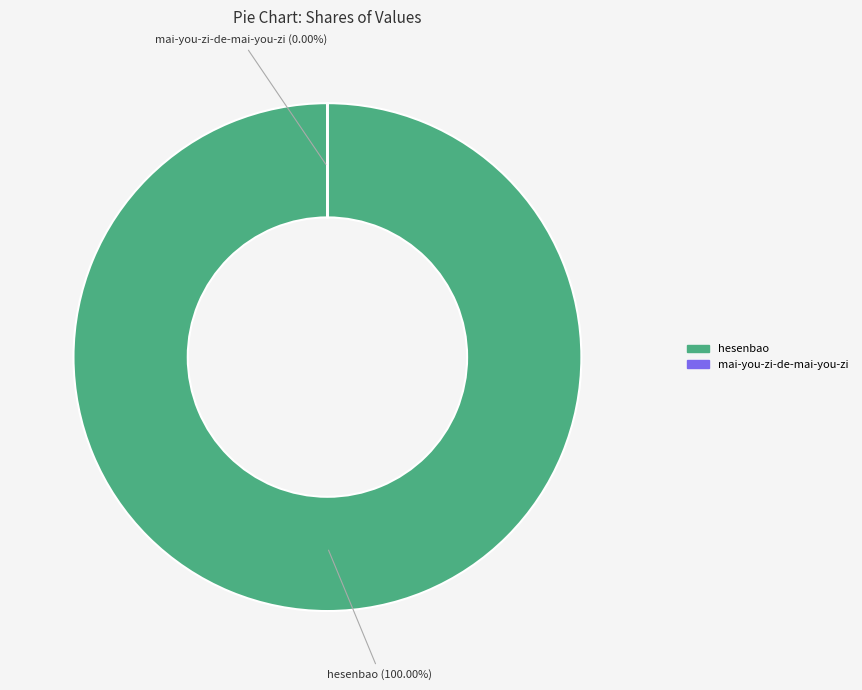

Between mai-you-zi-de-mai-you-zi and hesenbao, which is larger?

hesenbao